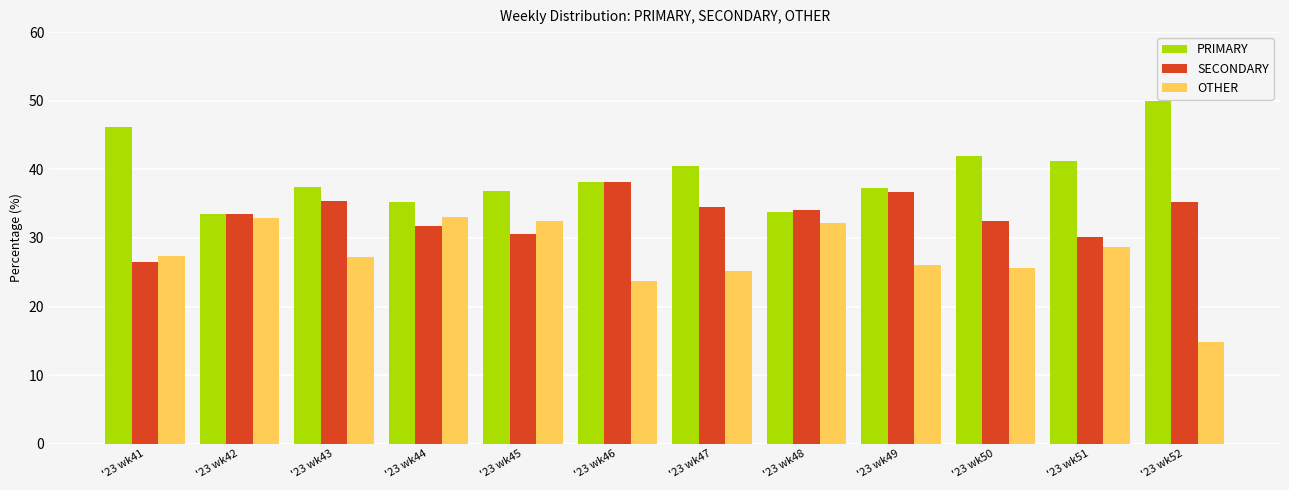

What is the value of the SECONDARY bar at the 10th from the left?

32.4